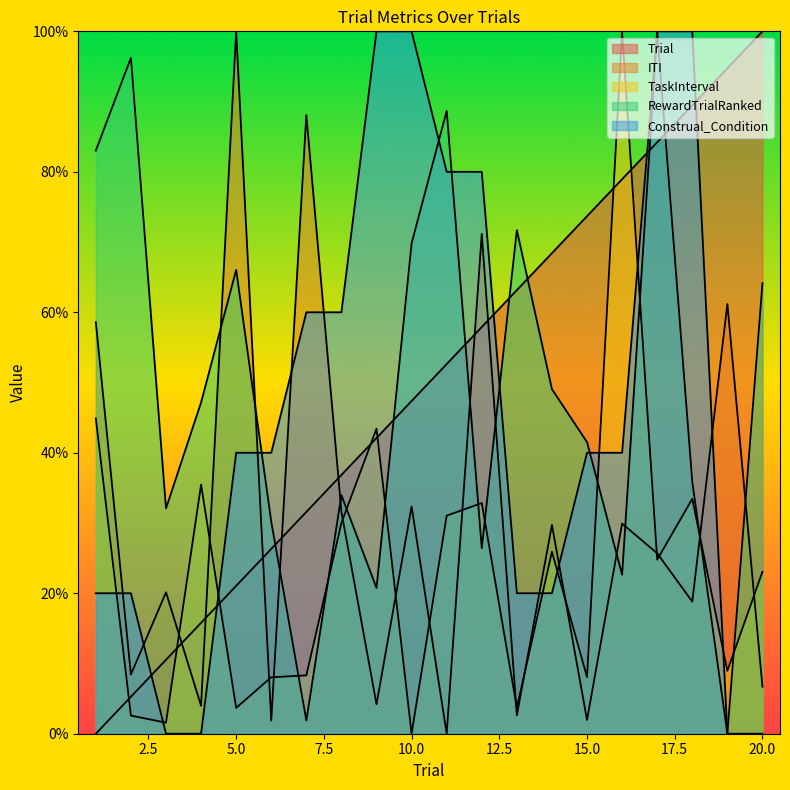

How many values in Construal_Condition are above zero?

16